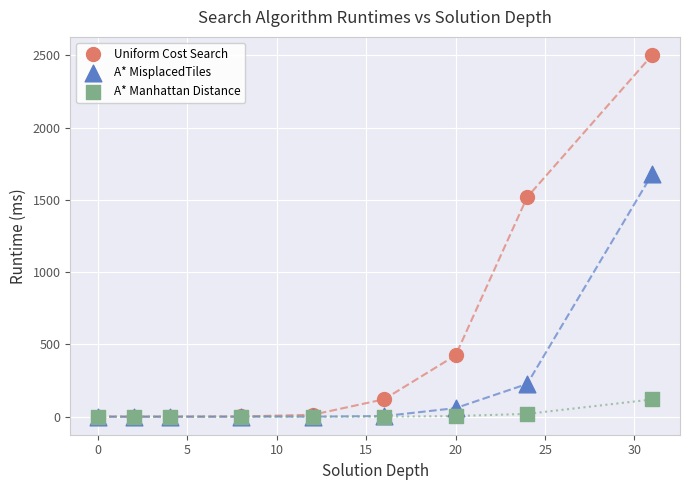

Which series has the largest Y range (max minus min)?

Uniform Cost Search